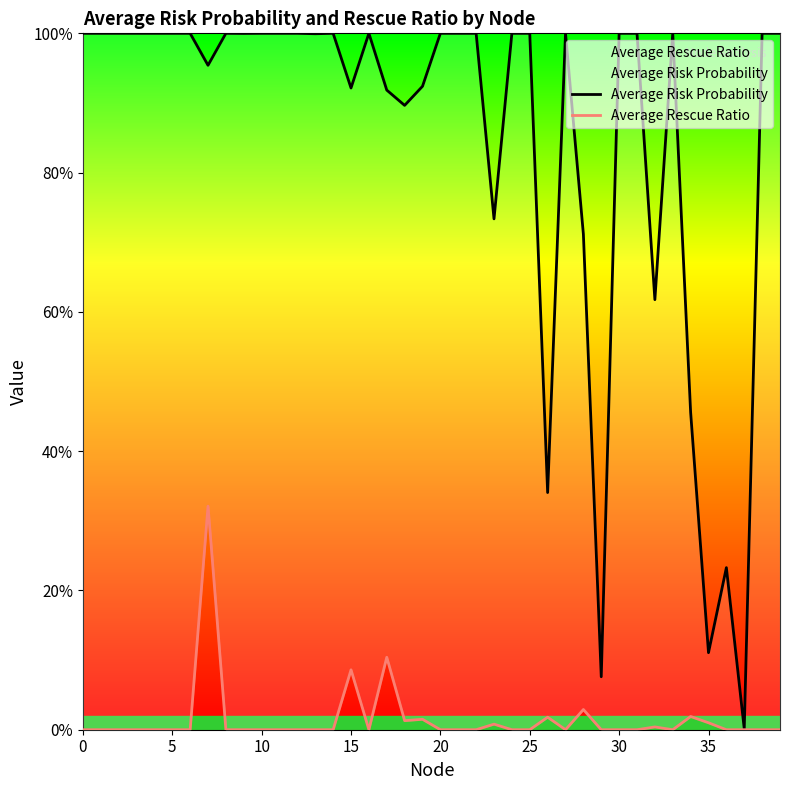

Is the value of Average Risk Probability at 19 greater than the value of Average Rescue Ratio at 35?

Yes